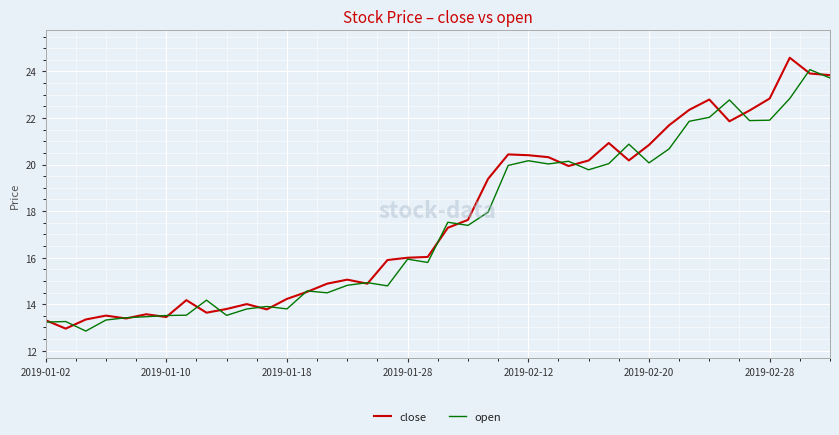

Which series has the widest spread of values?

close